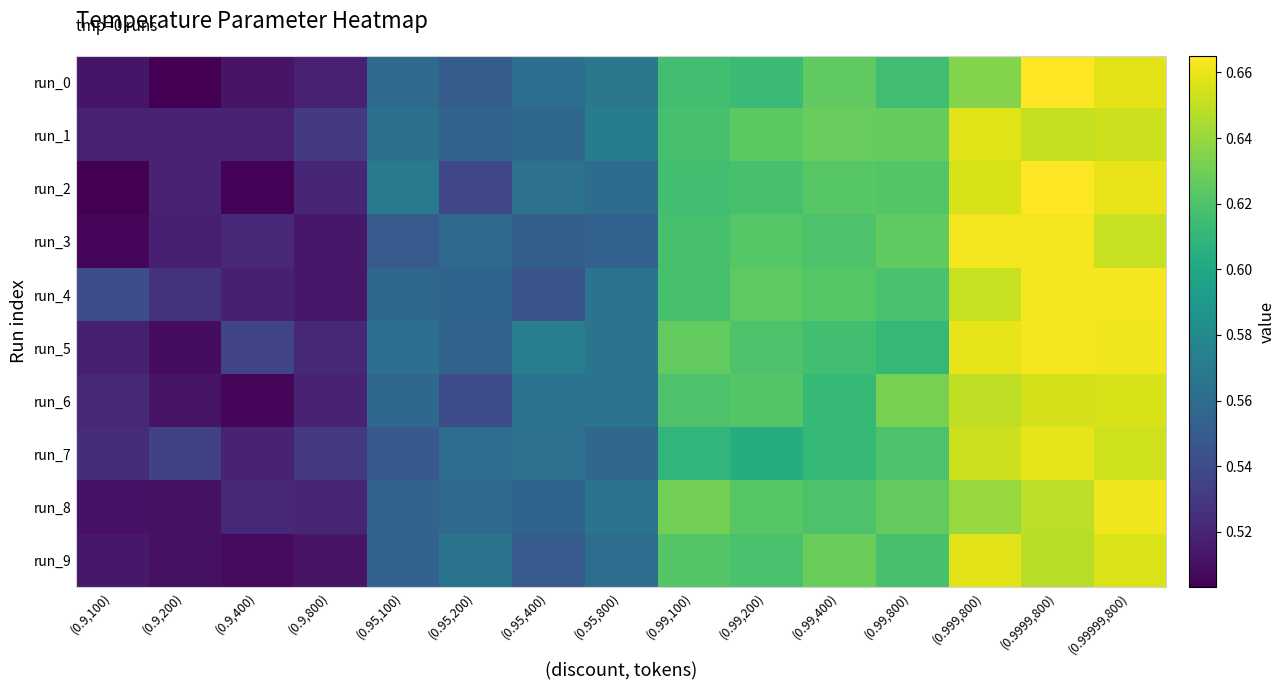

At which category does the chart reach its peak across all series?

(0.9999,800)